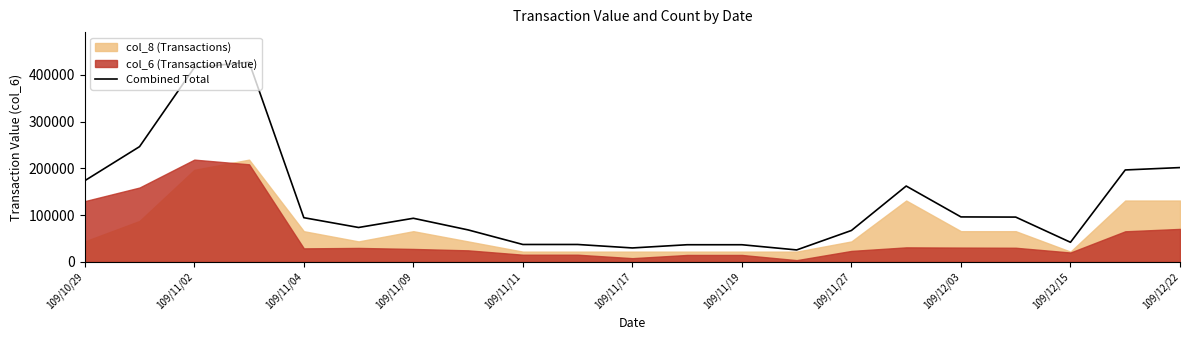

The value at 17 is 49197. True or false?

False